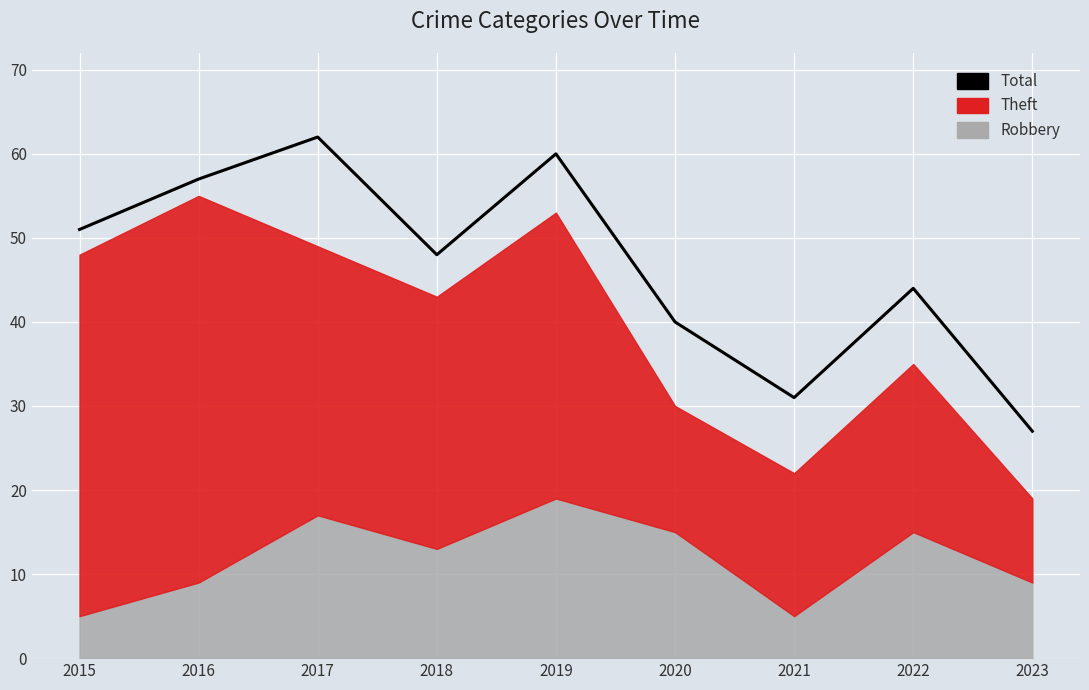

What is the approximate value at 2017, to the nearest 10?

60